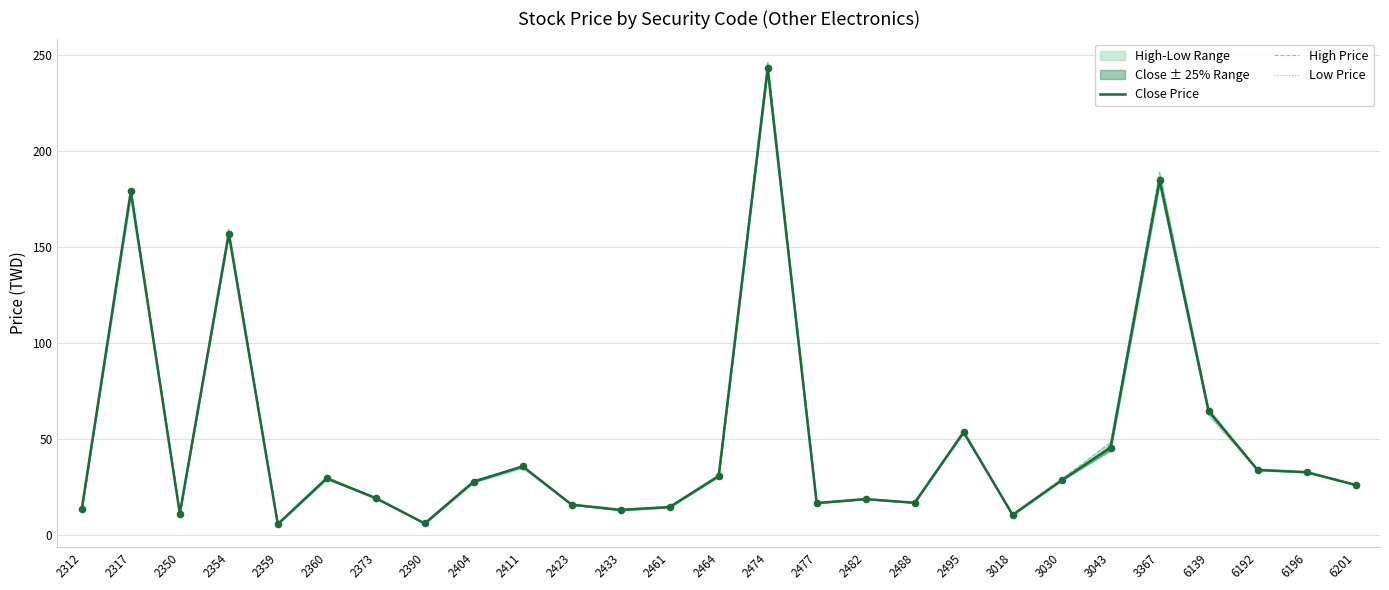

Which series has the largest total across all categories?

High Price